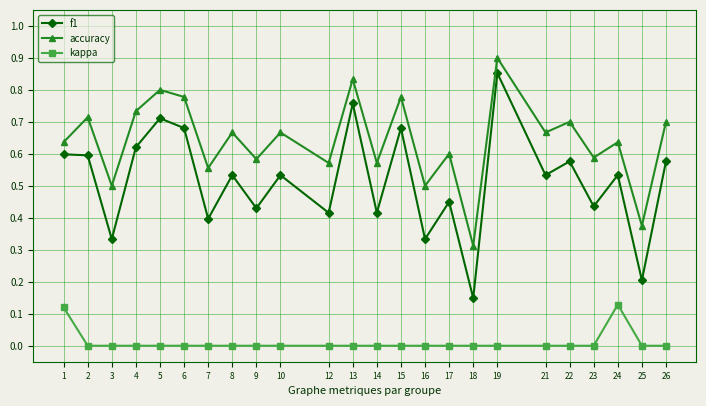

What are all the series names shown in the legend?

f1, accuracy, kappa